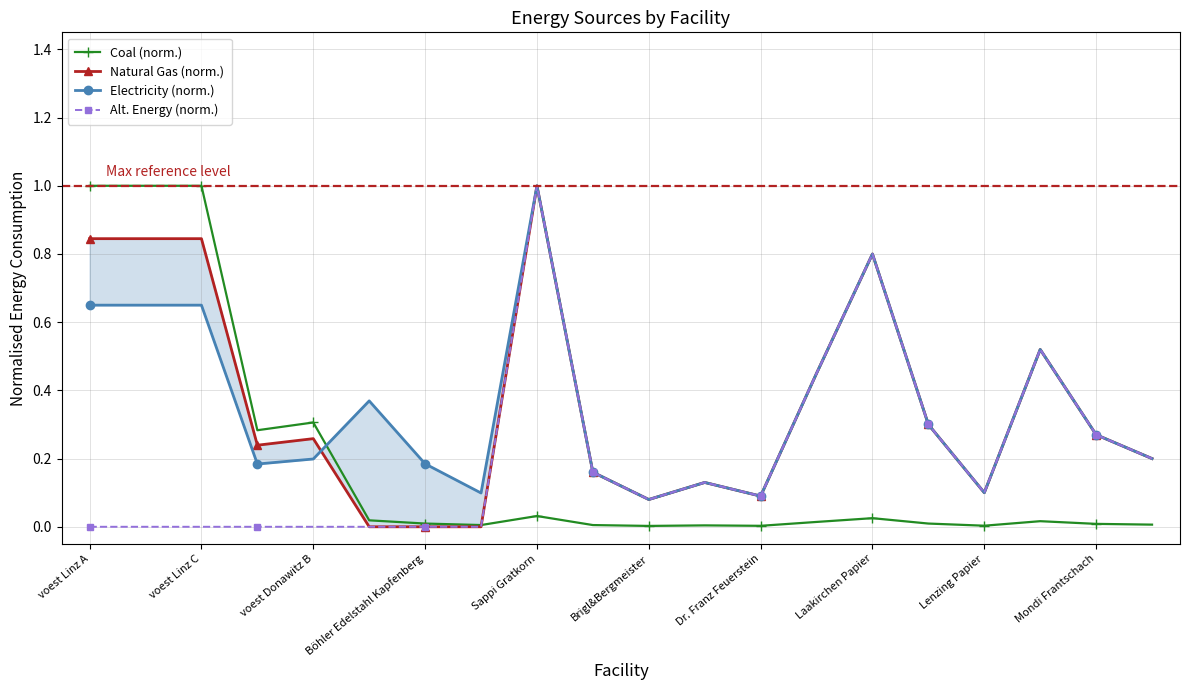

The value of Coal (norm.) at Mondi Frantschach is 0.0. True or false?

True